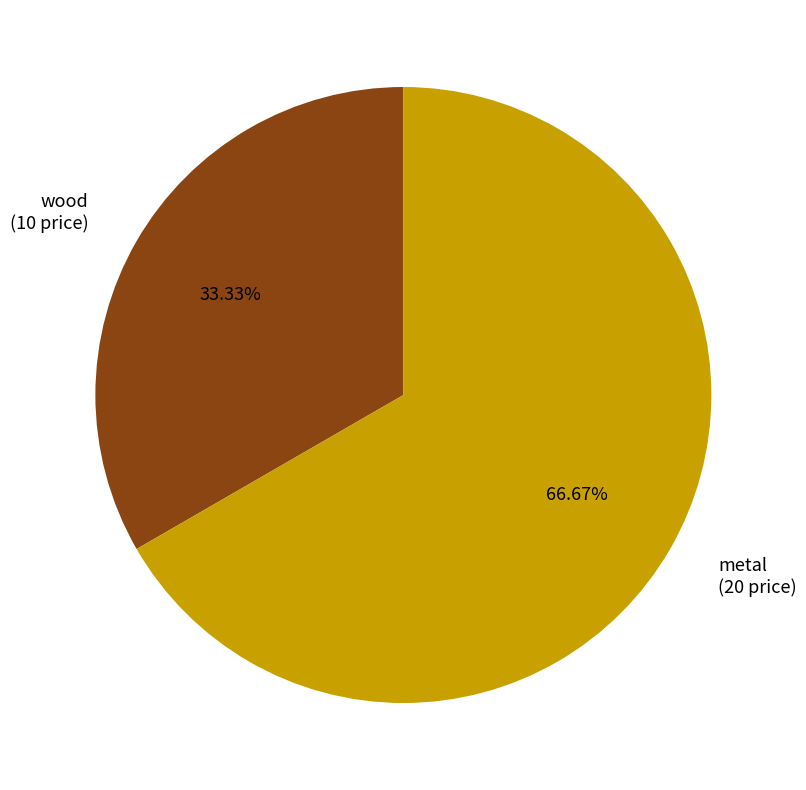

What percentage is the wood slice, to the nearest percent?

33%